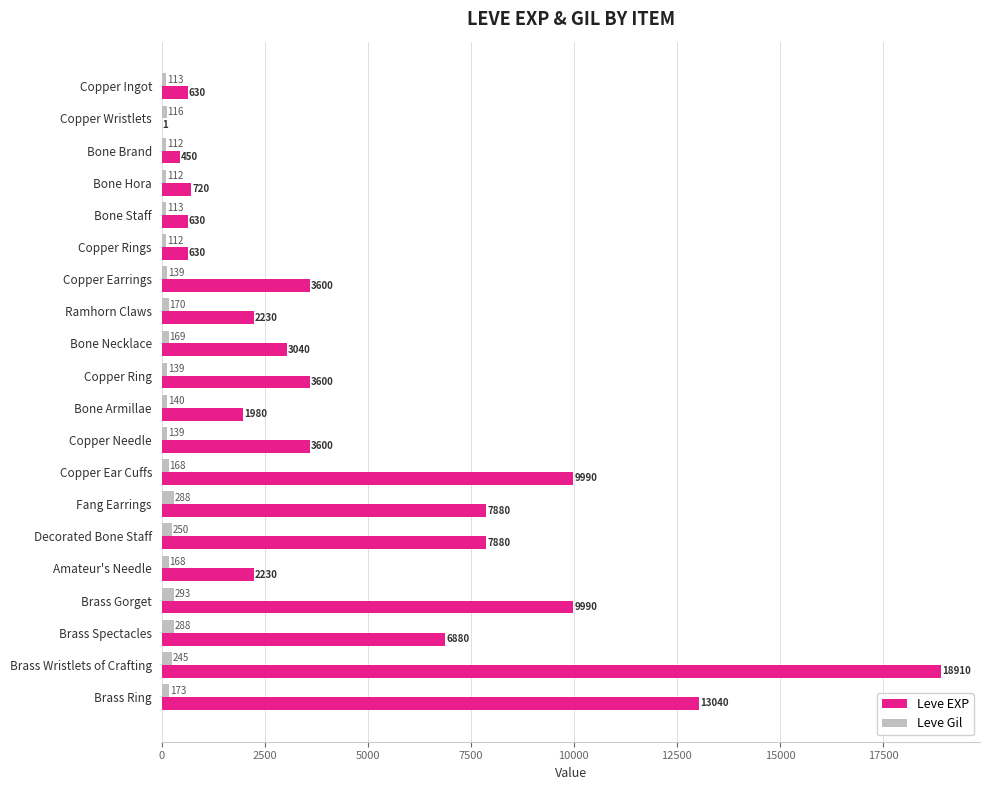

What is the approximate value of Leve EXP at Bone Hora?

720